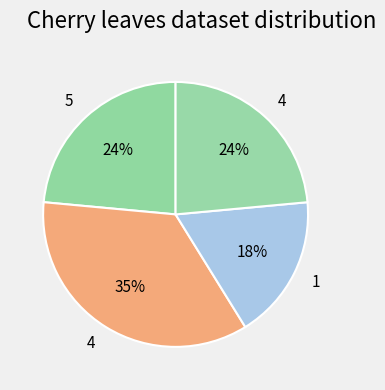

How many slices are in this pie chart?

4